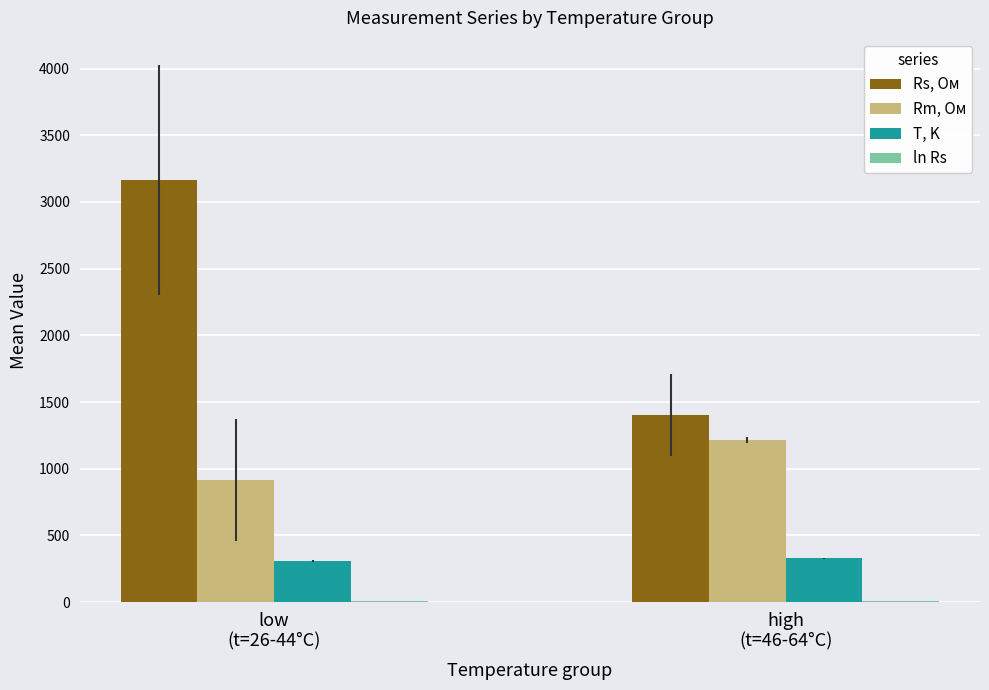

What is the greatest value displayed?

3164.6